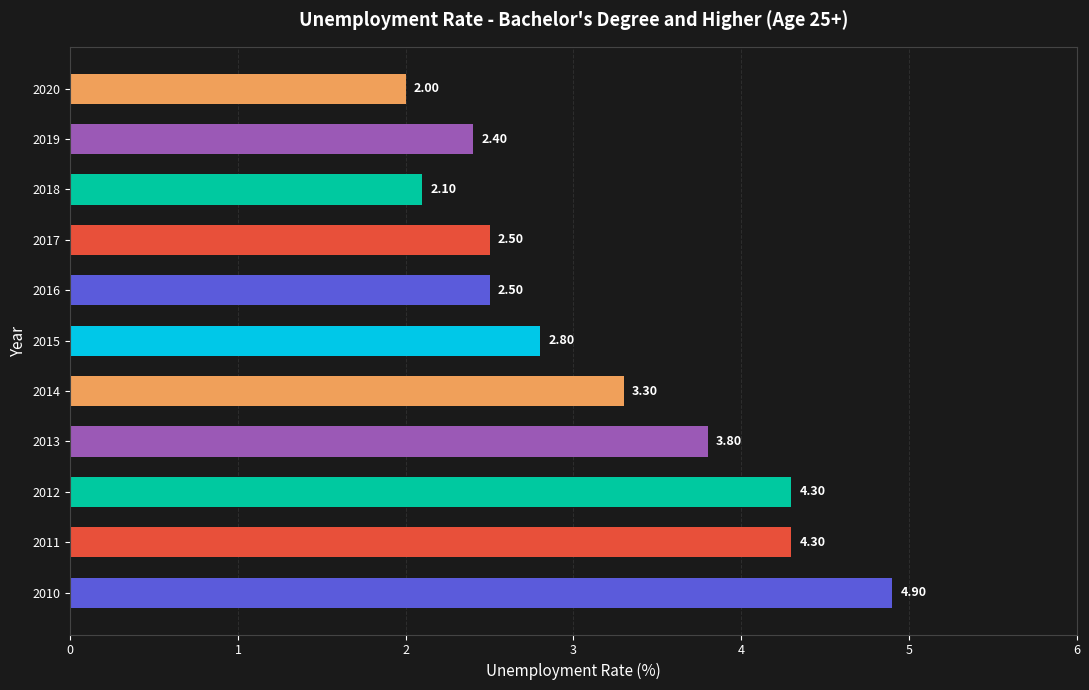

How many bars are there in total?

11